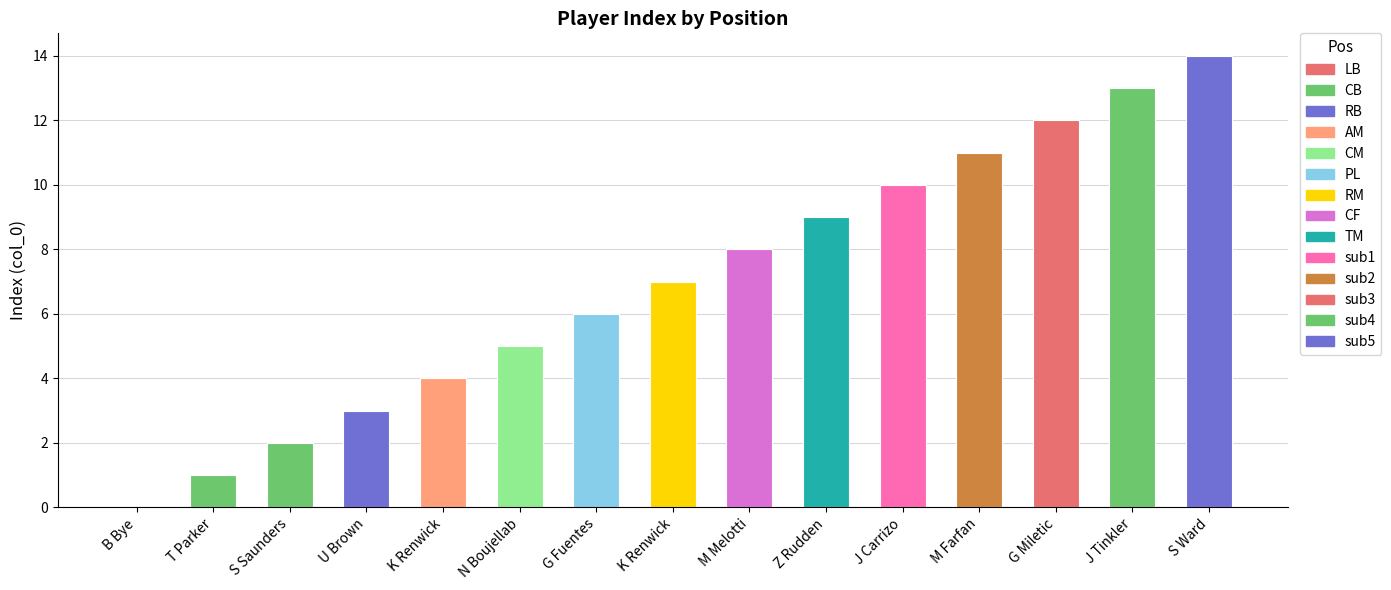

Reading left to right, what are all the values shown in this chart?

0	1	2	3	4	5	6	7	8	9	10	11	12	13	14